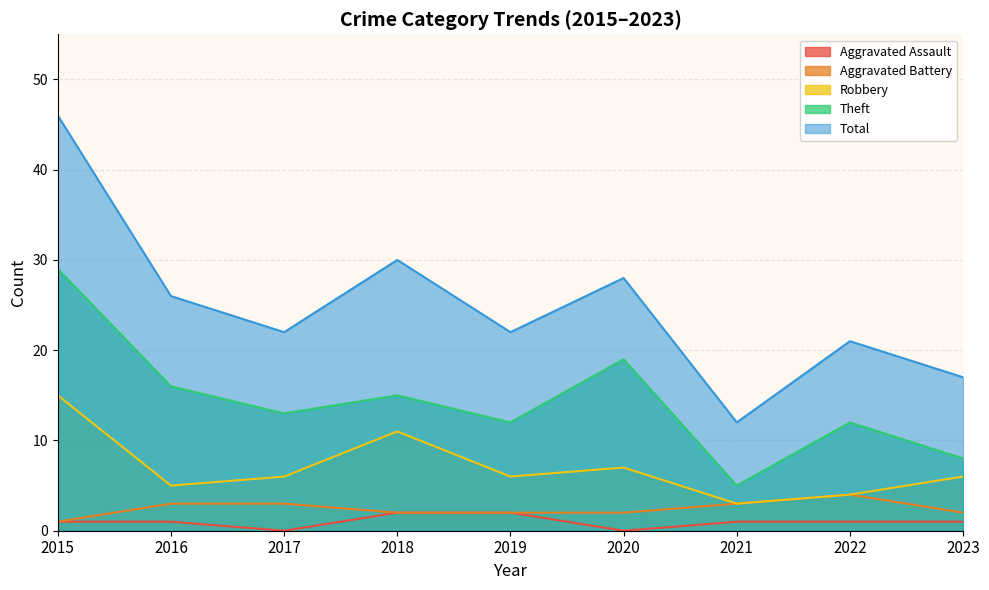

What is the difference between the Aggravated Battery values at 2019 and 2015?

1